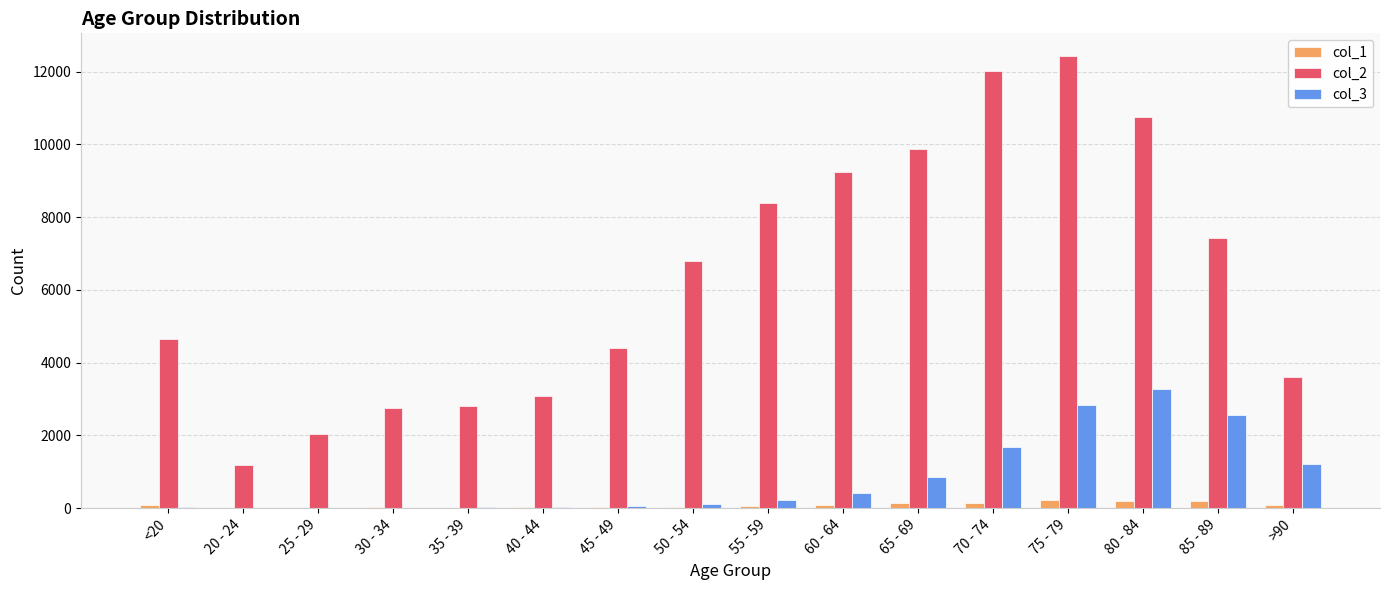

The value of col_2 at 50 - 54 is 2626. True or false?

False